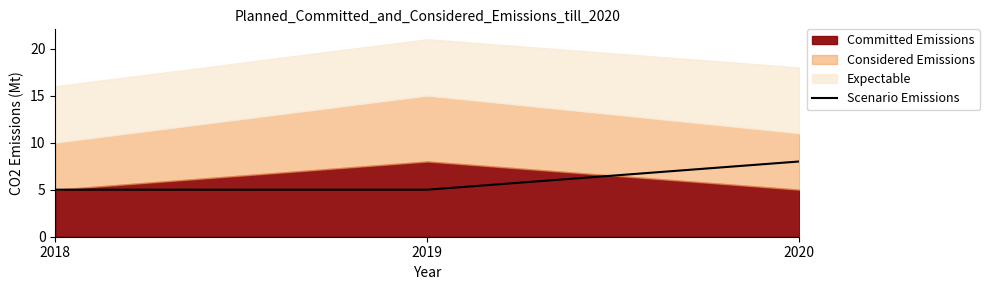

What is the minimum value shown in the chart?

5